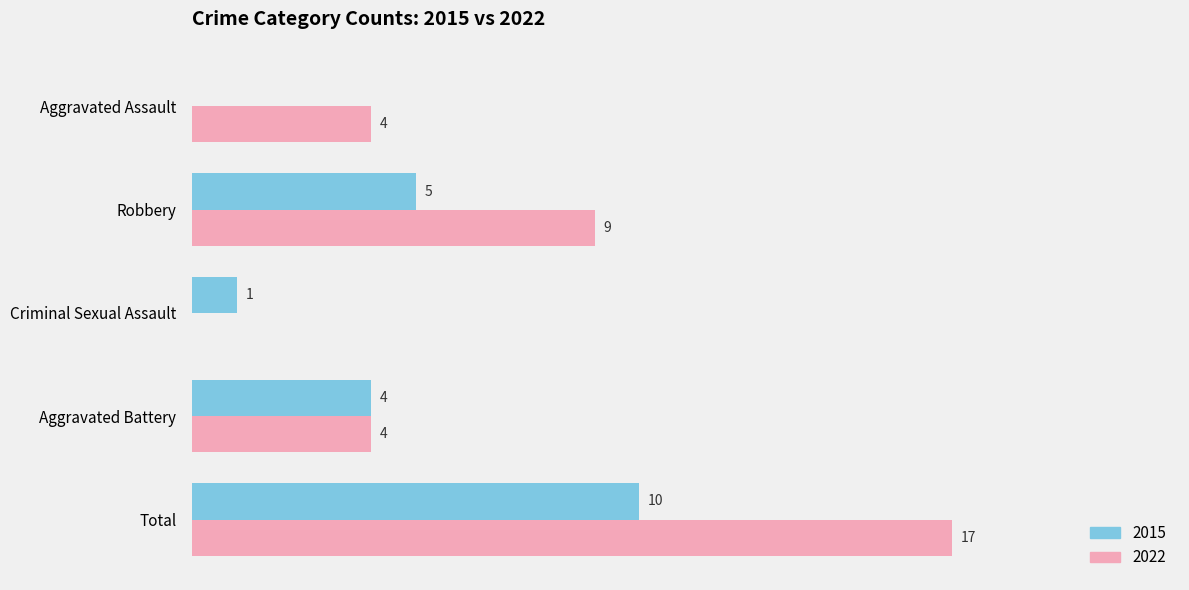

At which label is 2015 closest to 5?

Robbery